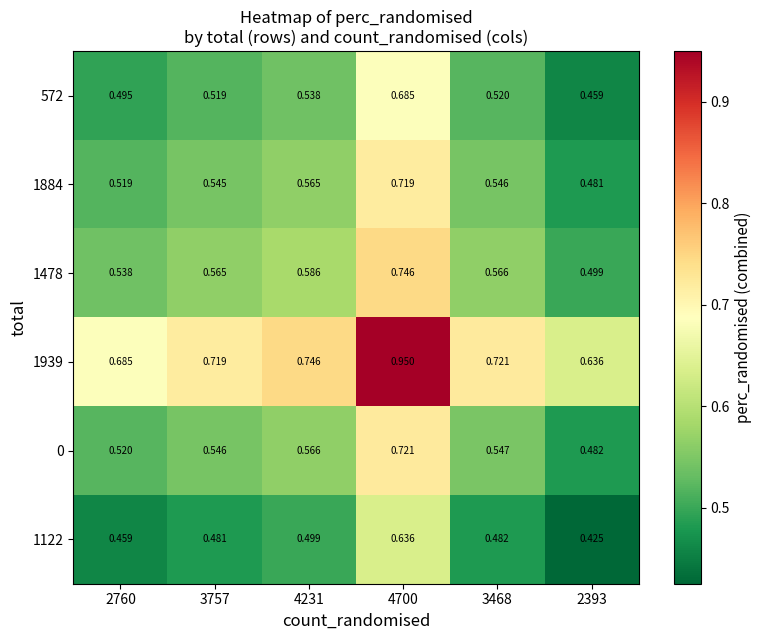

Is the value of 1122 at 3757 greater than the value of 1939 at 4231?

No